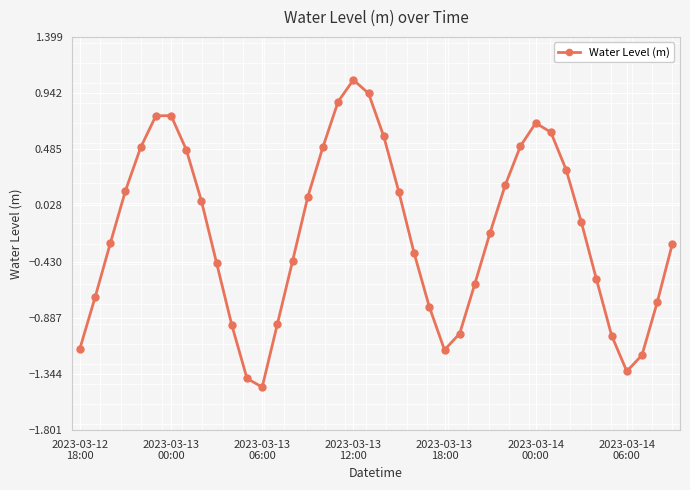

What is the value of the 3rd point from the left?

-0.3